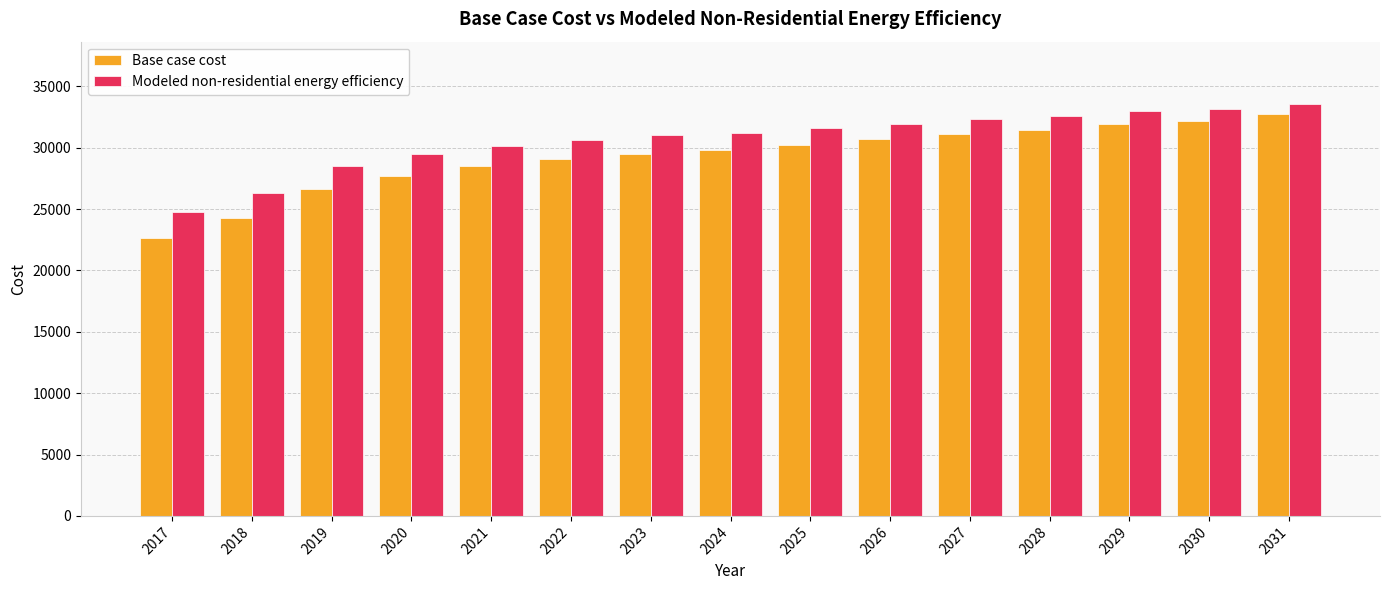

At which category is the sum across all series the highest?

2031